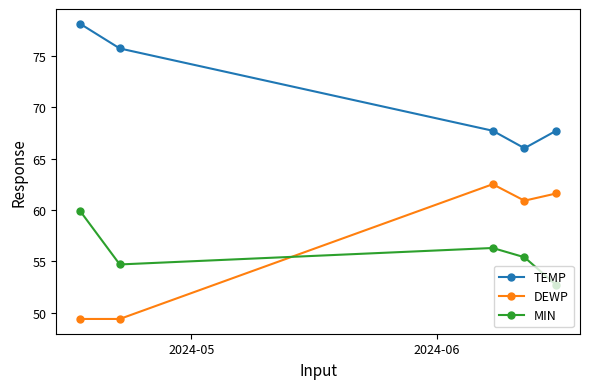

What is the average value of the TEMP series?

71.0